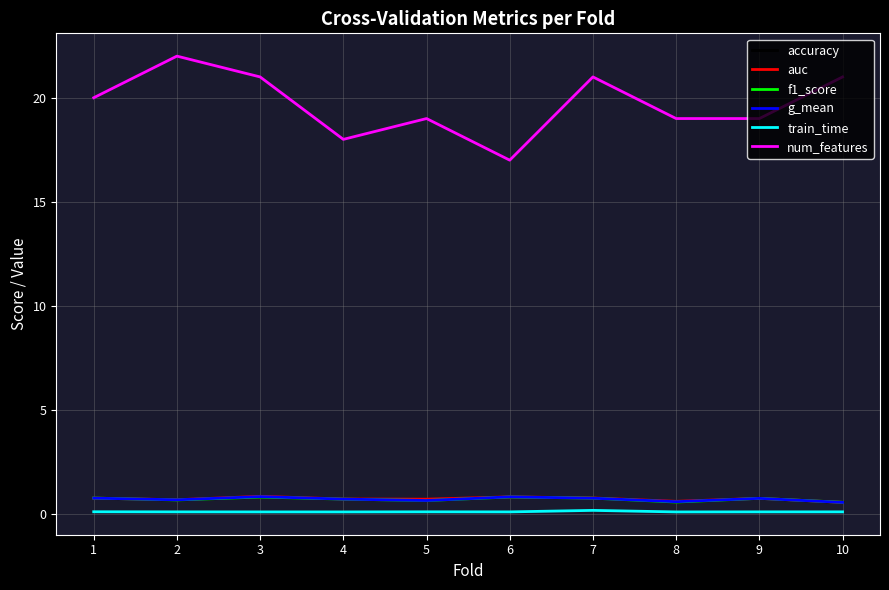

What is the greatest value displayed?

22.0